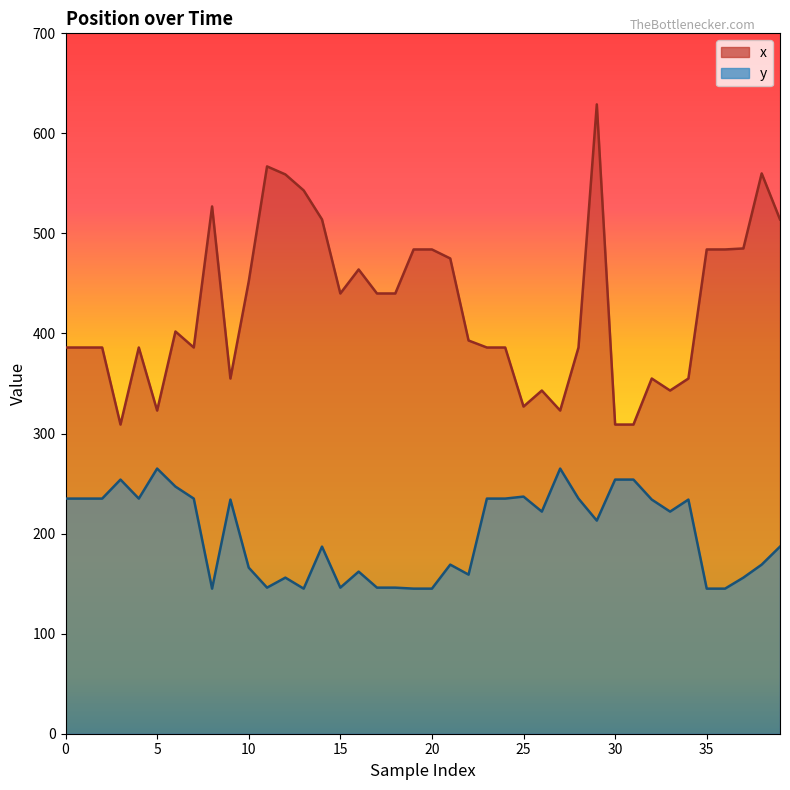

Where does the x series first go above 402?

8